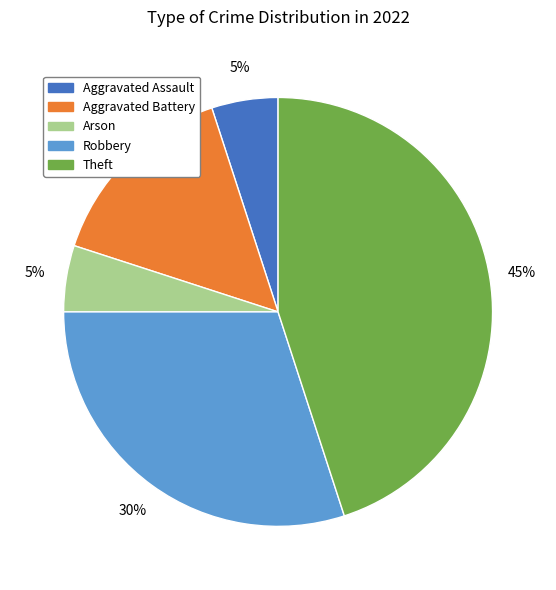

Does any single category account for the majority?

No